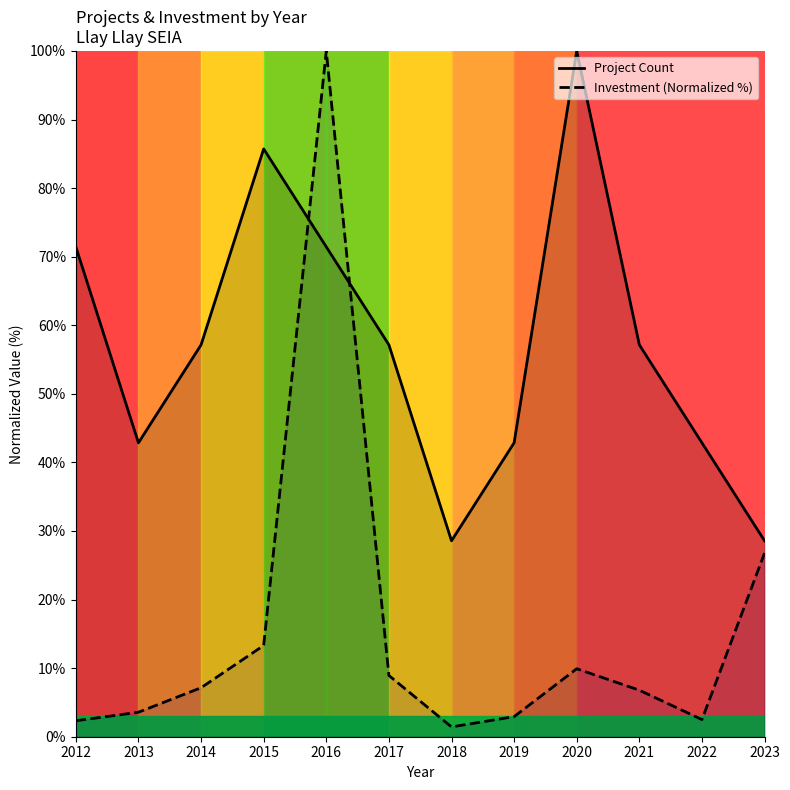

True or false: Investment (Normalized %) has a value of 13.0 at 2023.

False